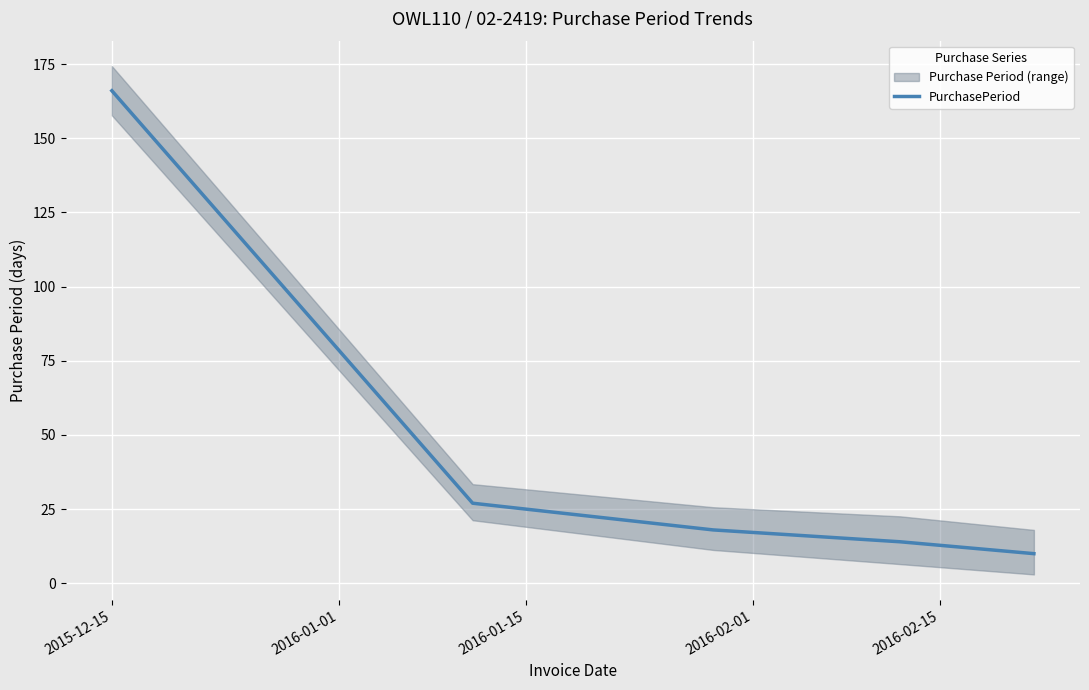

What is the maximum value for PurchasePeriod?

166